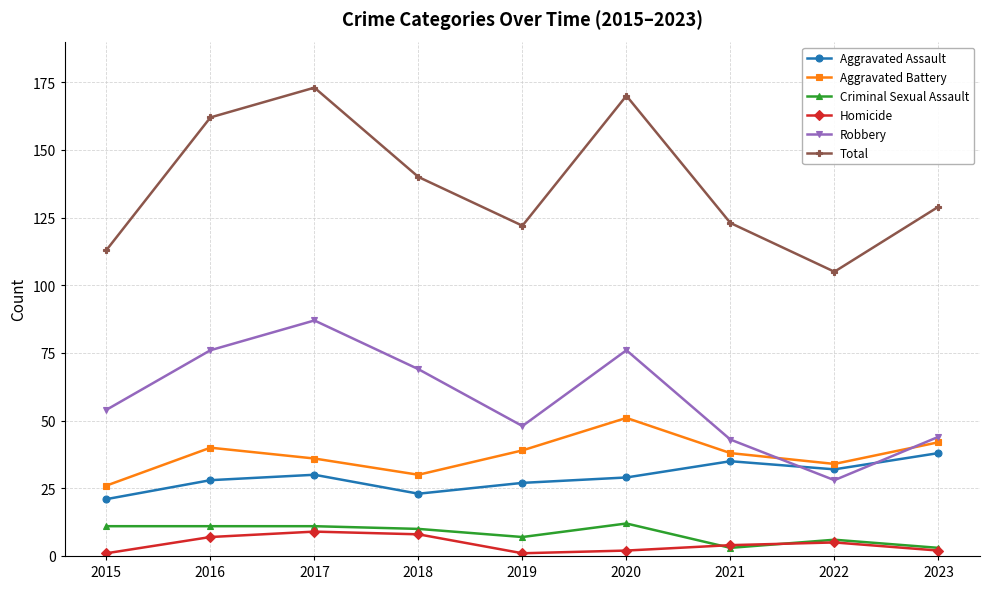

How many lines are shown in the chart?

6